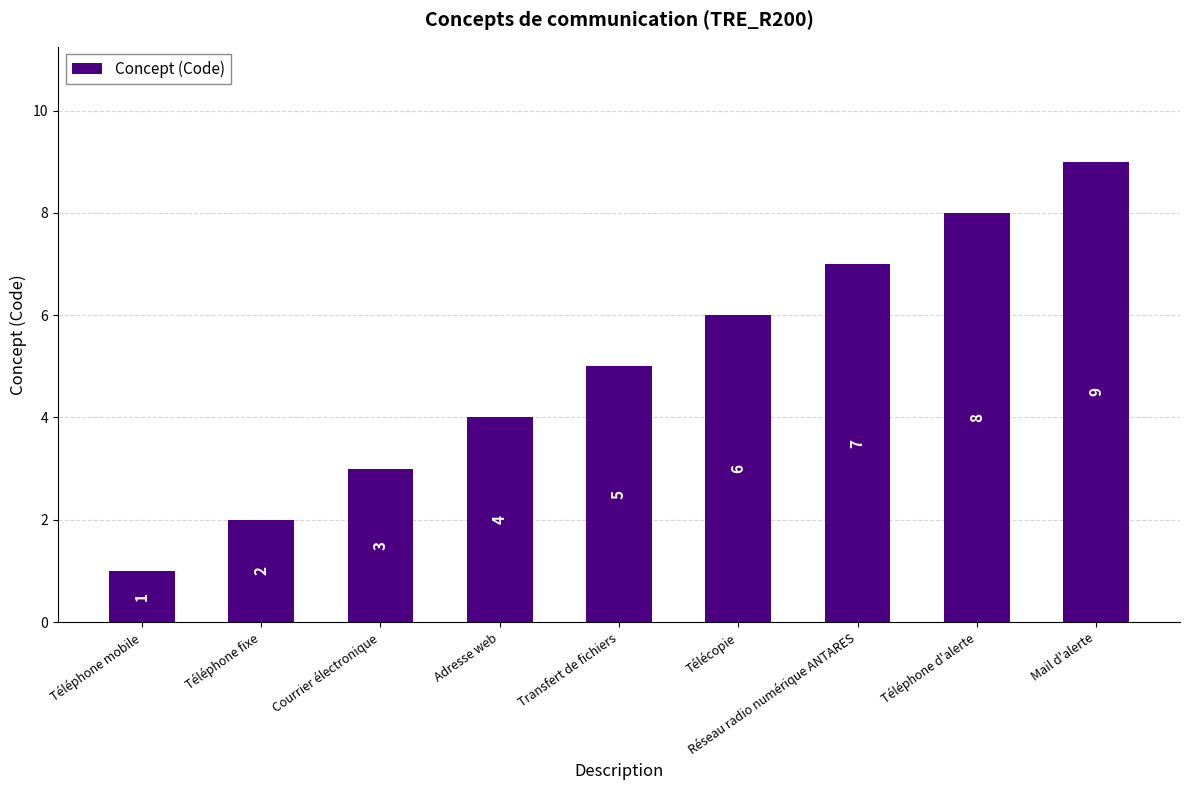

What is the average value?

5